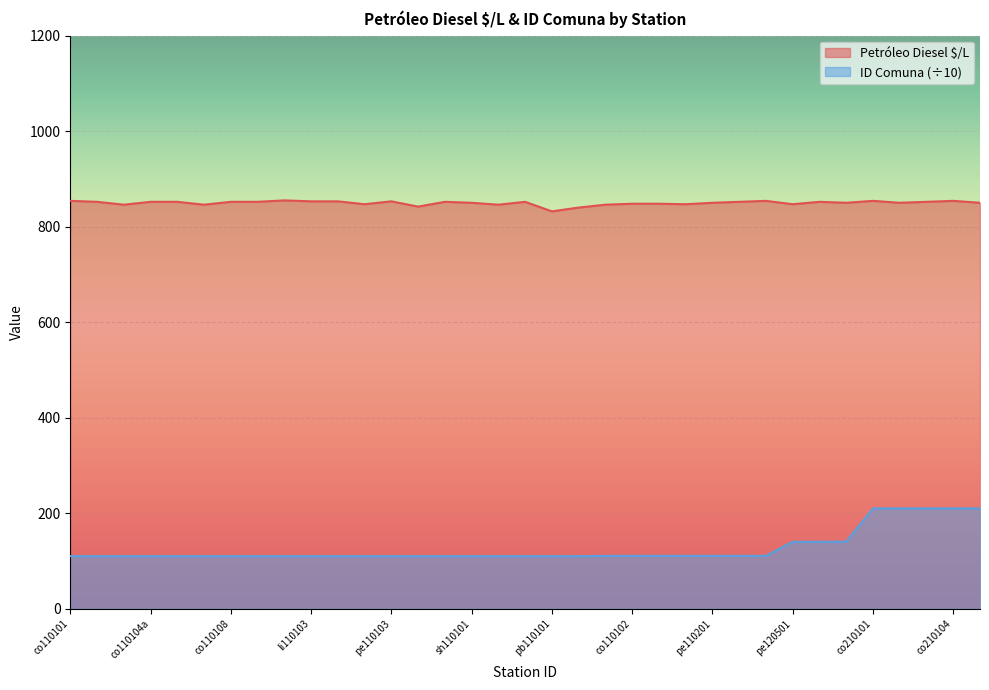

What is the difference between the second highest and minimum values in the Petróleo Diesel $/L series?

22.0